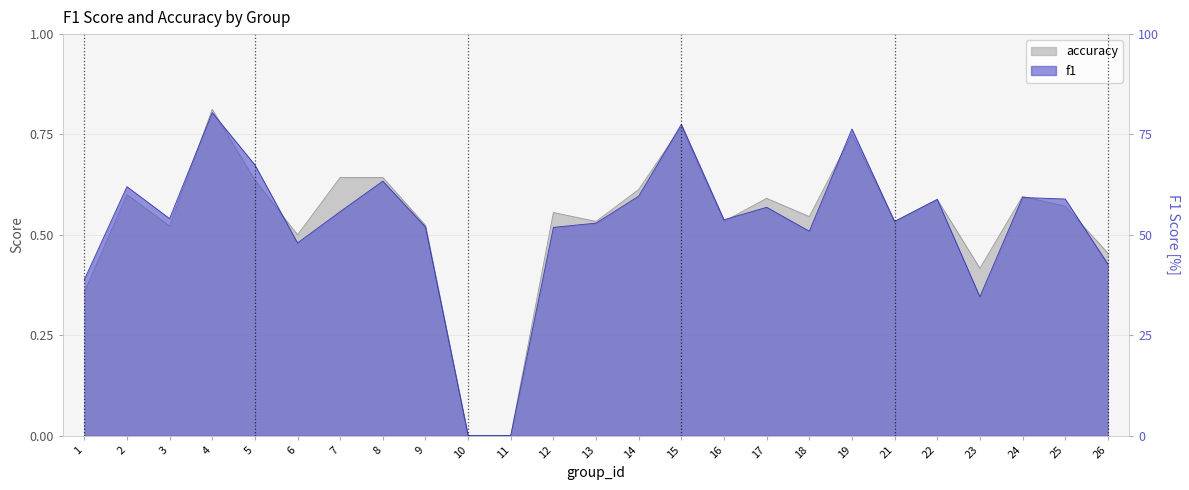

Reading left to right, transcribe all the data shown in this chart.

f1: 1=0.4	2=0.6	3=0.5	4=0.8	5=0.7	6=0.5	7=0.6	8=0.6	9=0.5	10=0.0	11=0.0	12=0.5	13=0.5	14=0.6	15=0.8	16=0.5	17=0.6	18=0.5	19=0.8	21=0.5	22=0.6	23=0.3	24=0.6	25=0.6	26=0.4
accuracy: 1=0.4	2=0.6	3=0.5	4=0.8	5=0.6	6=0.5	7=0.6	8=0.6	9=0.5	10=0.0	11=0.0	12=0.6	13=0.5	14=0.6	15=0.8	16=0.5	17=0.6	18=0.5	19=0.8	21=0.5	22=0.6	23=0.4	24=0.6	25=0.6	26=0.5